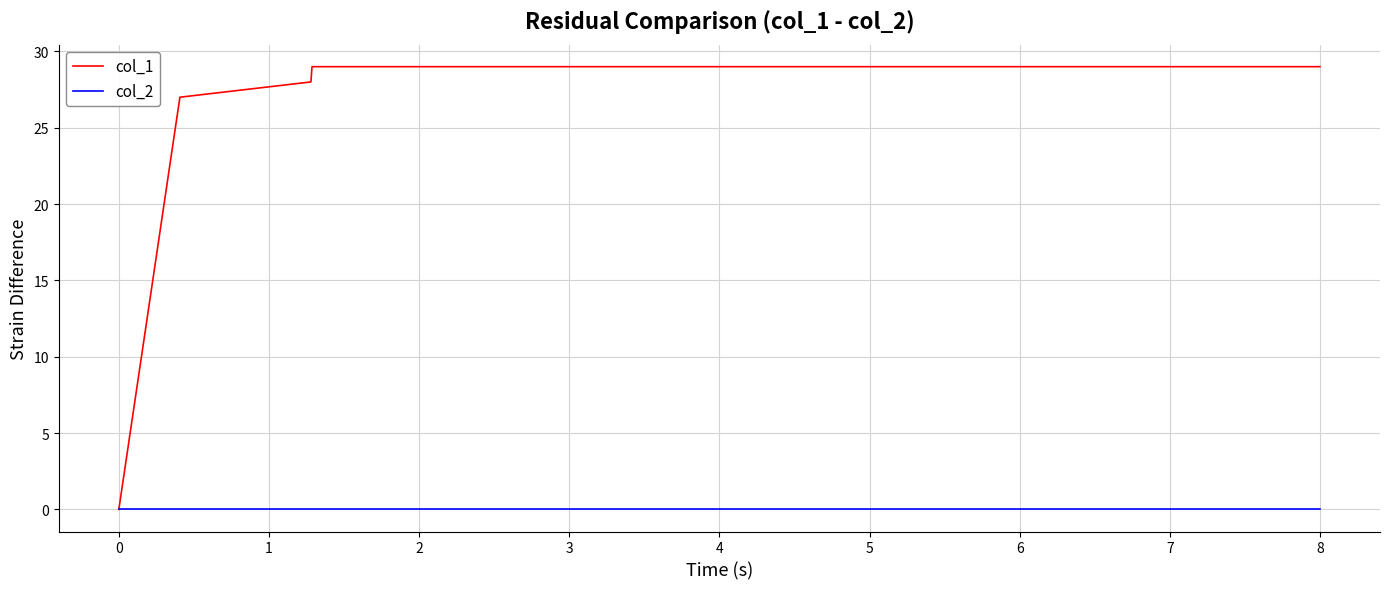

Which series has the widest spread of values?

col_1